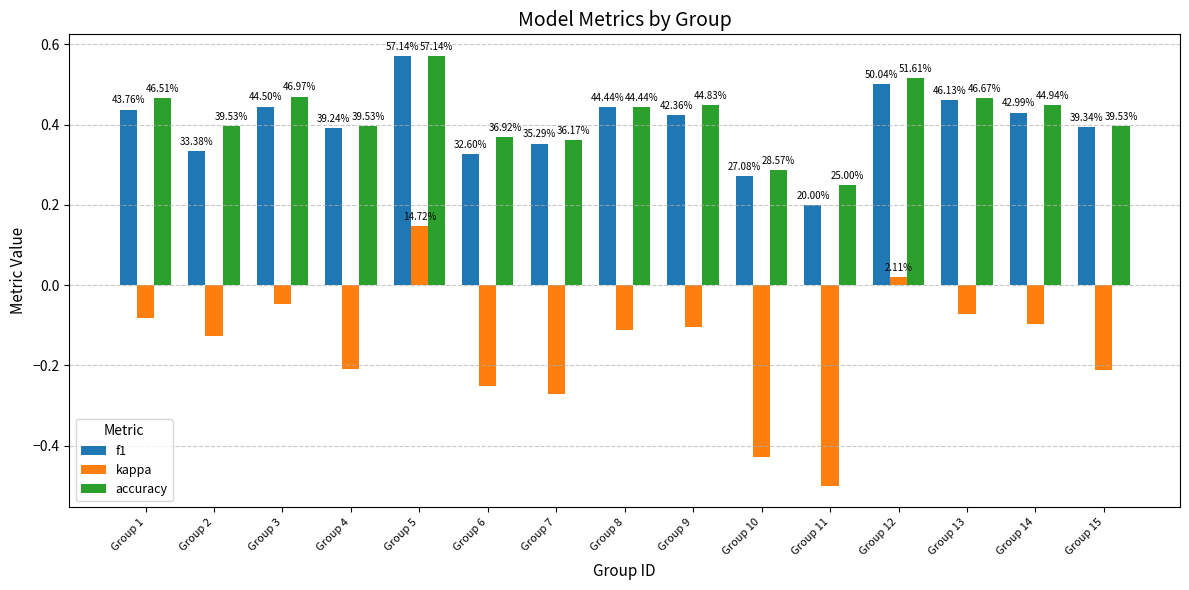

What is the average value of the kappa series?

-0.2